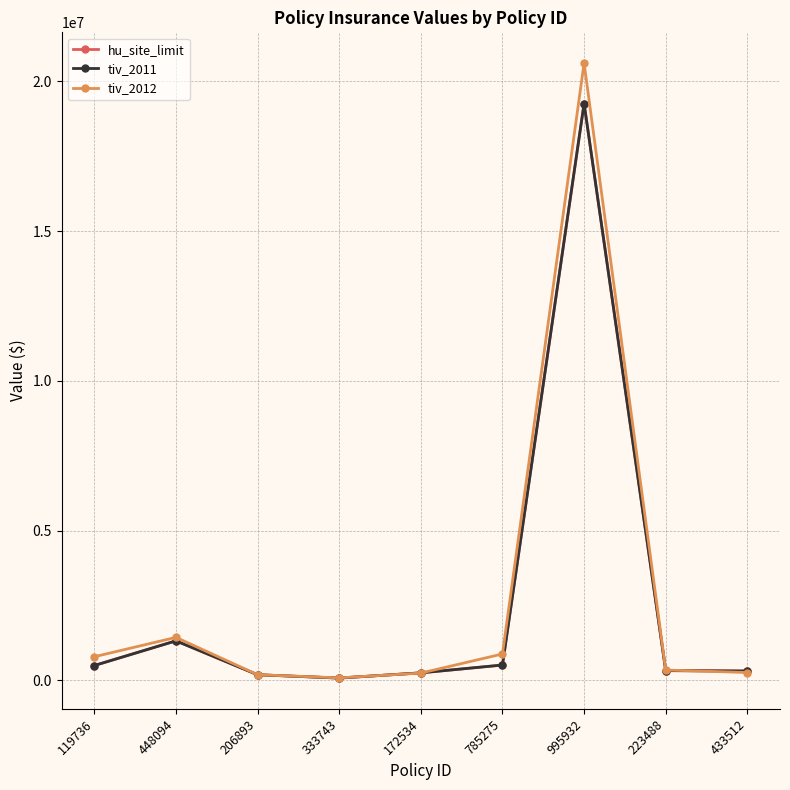

Is it true that tiv_2012 equals 86854.5 at 333743?

True